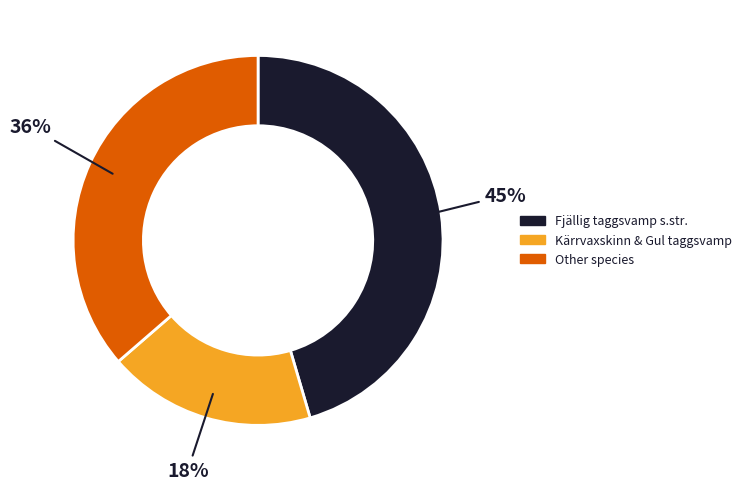

Count the number of slices in the pie.

3